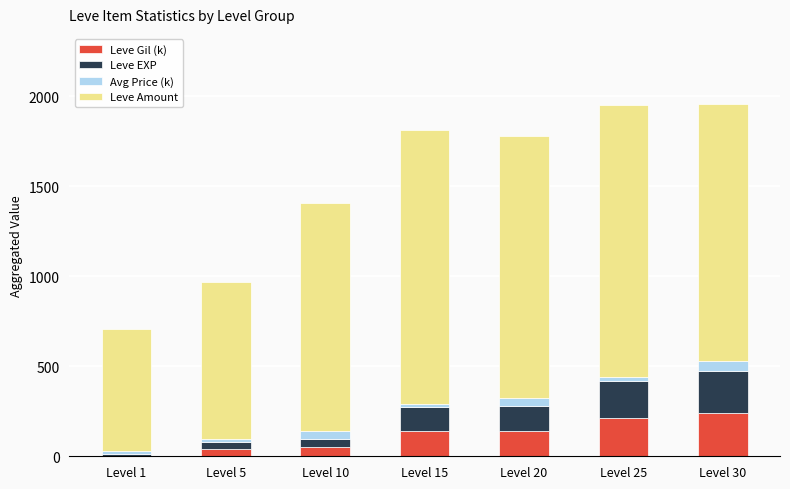

Does the chart contain stacked bars?

Yes